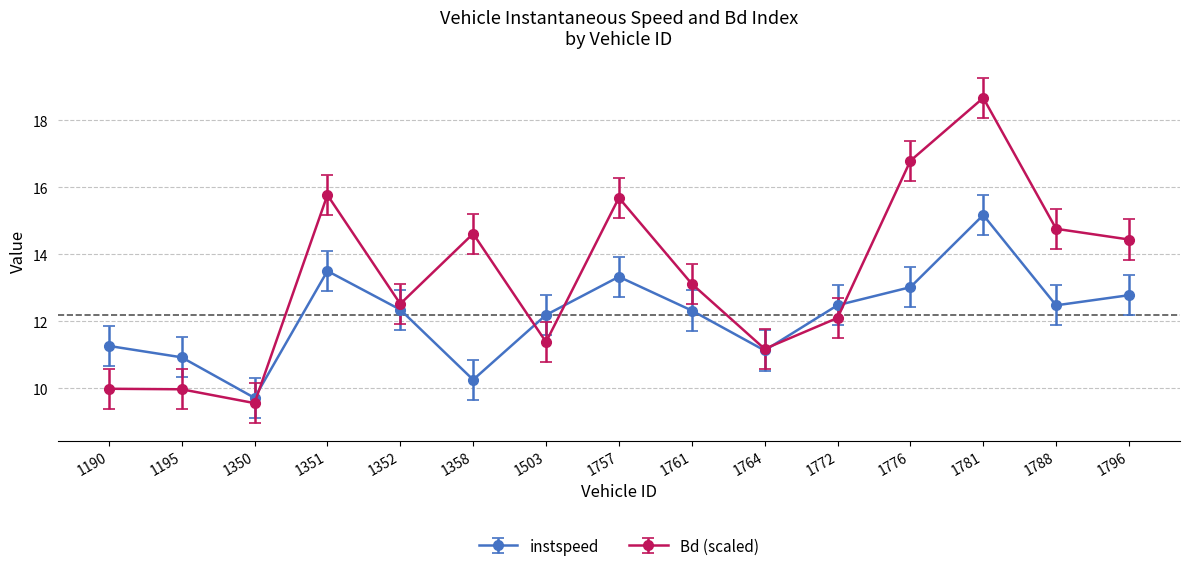

What is the difference between the second highest and second lowest values in the instspeed series?

3.2